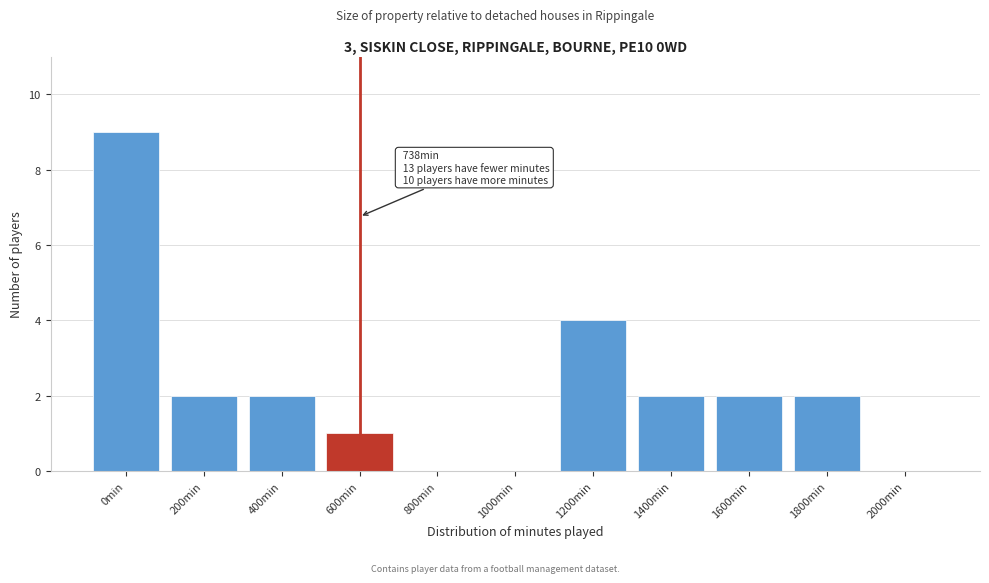

Reading left to right, list all the values displayed in this chart.

0min=9	200min=2	400min=2	600min=1	800min=0	1000min=0	1200min=4	1400min=2	1600min=2	1800min=2	2000min=0